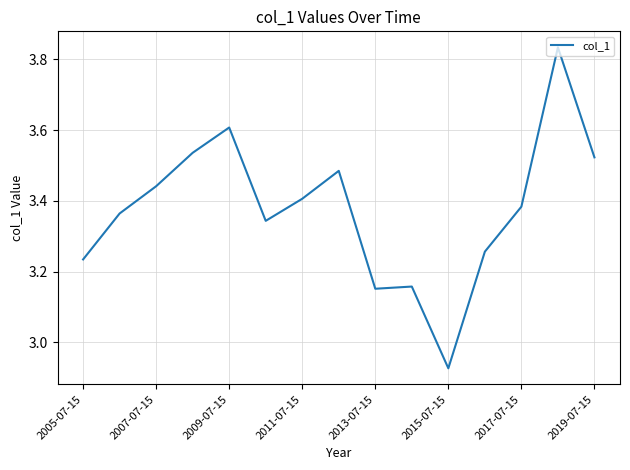

What is the difference between the maximum and minimum values?

0.9